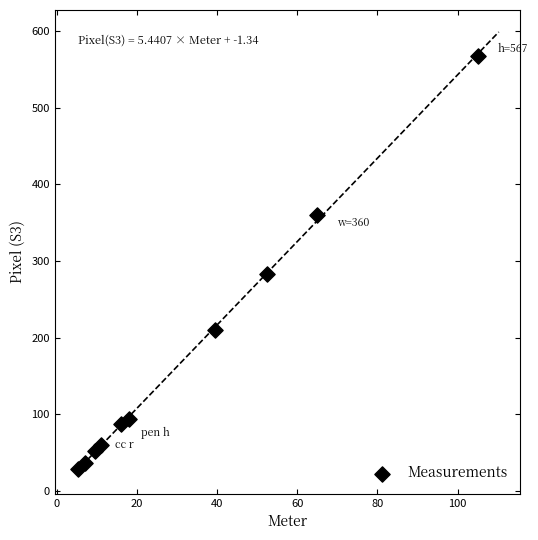

What Y value in the scatter plot is closest to 298?

283.5